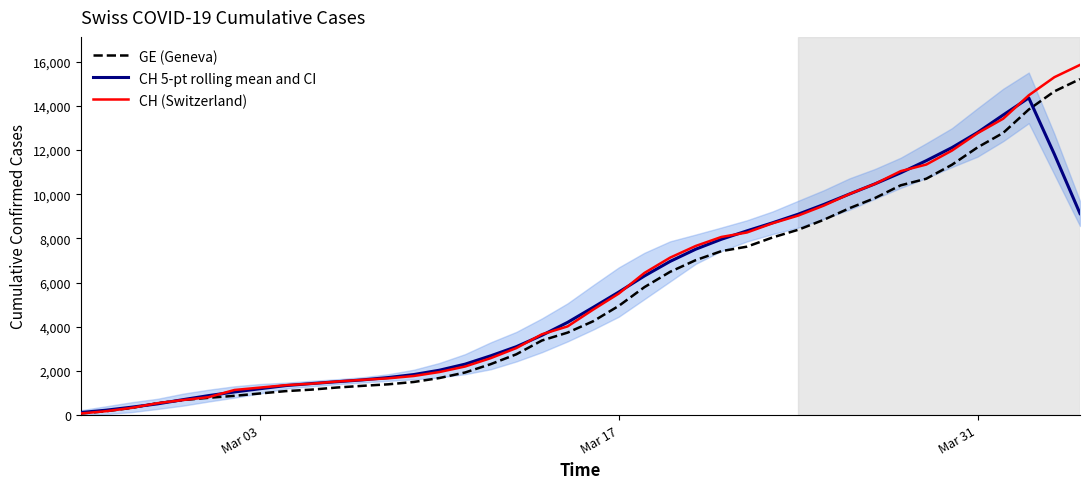

What is the highest value of the CH 5-pt rolling mean and CI series?

14357.6